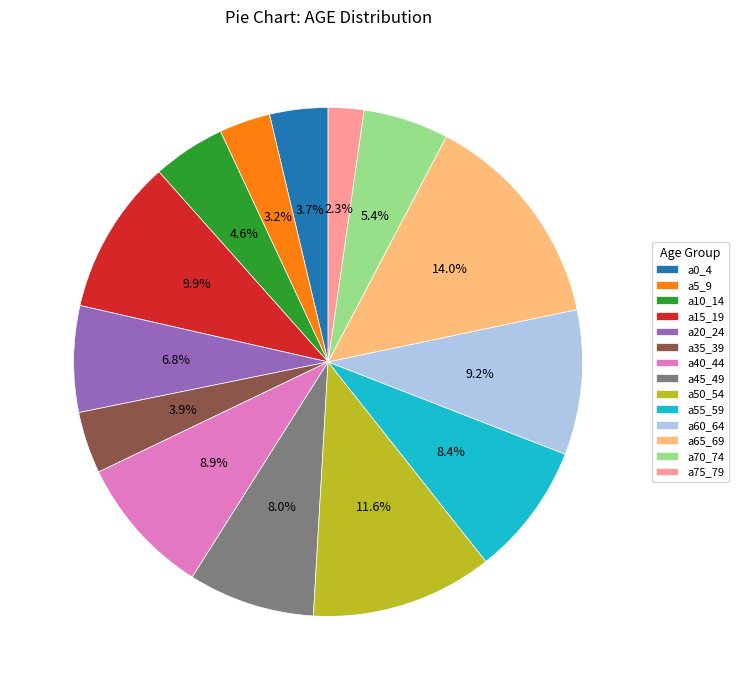

How many slices are in this pie chart?

14